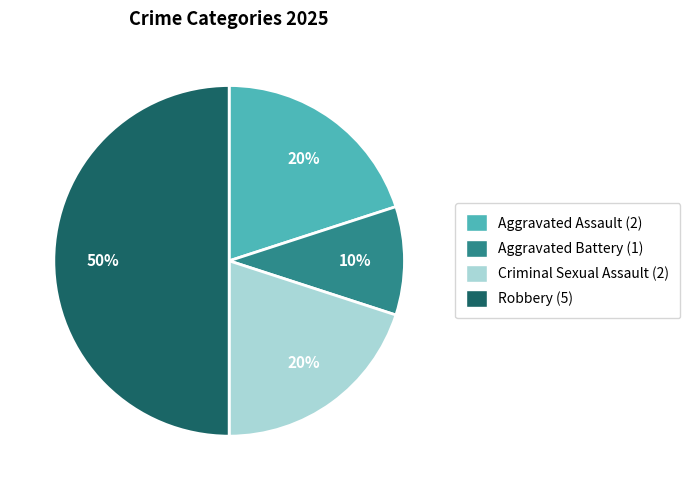

Which category has the biggest portion of the pie?

Robbery